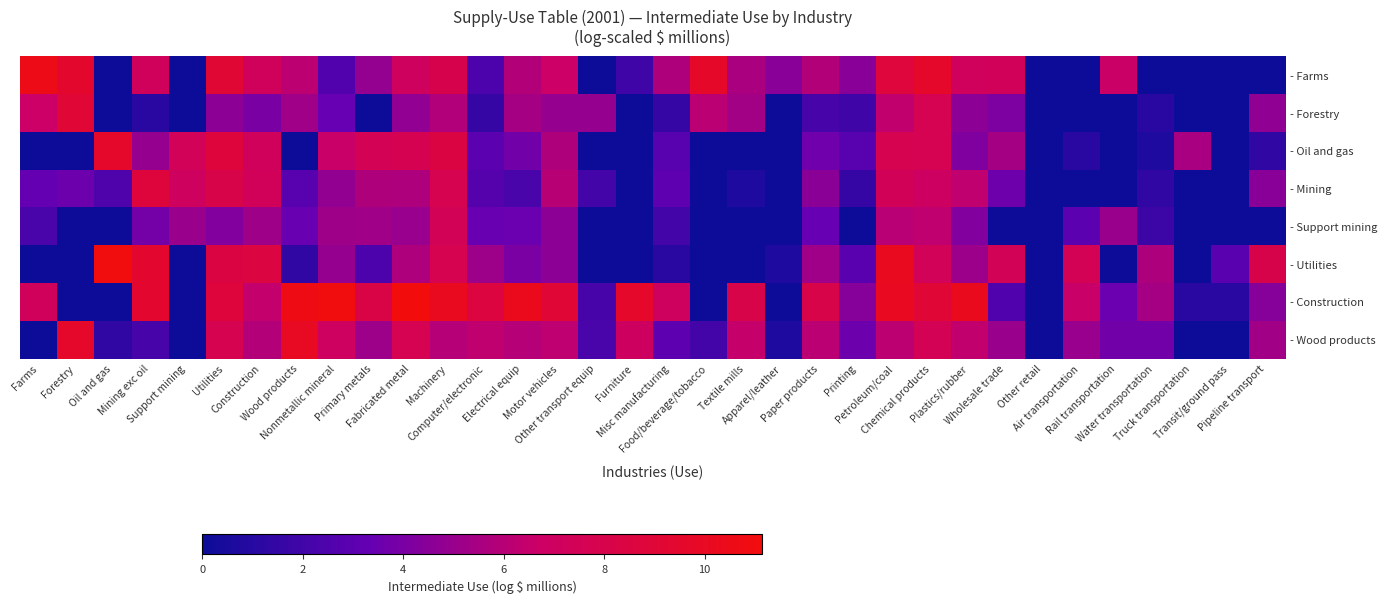

At Computer/electronic, list the series in order from largest to smallest.

- Construction, - Wood products, - Utilities, - Support mining, - Oil and gas, - Mining, - Farms, - Forestry